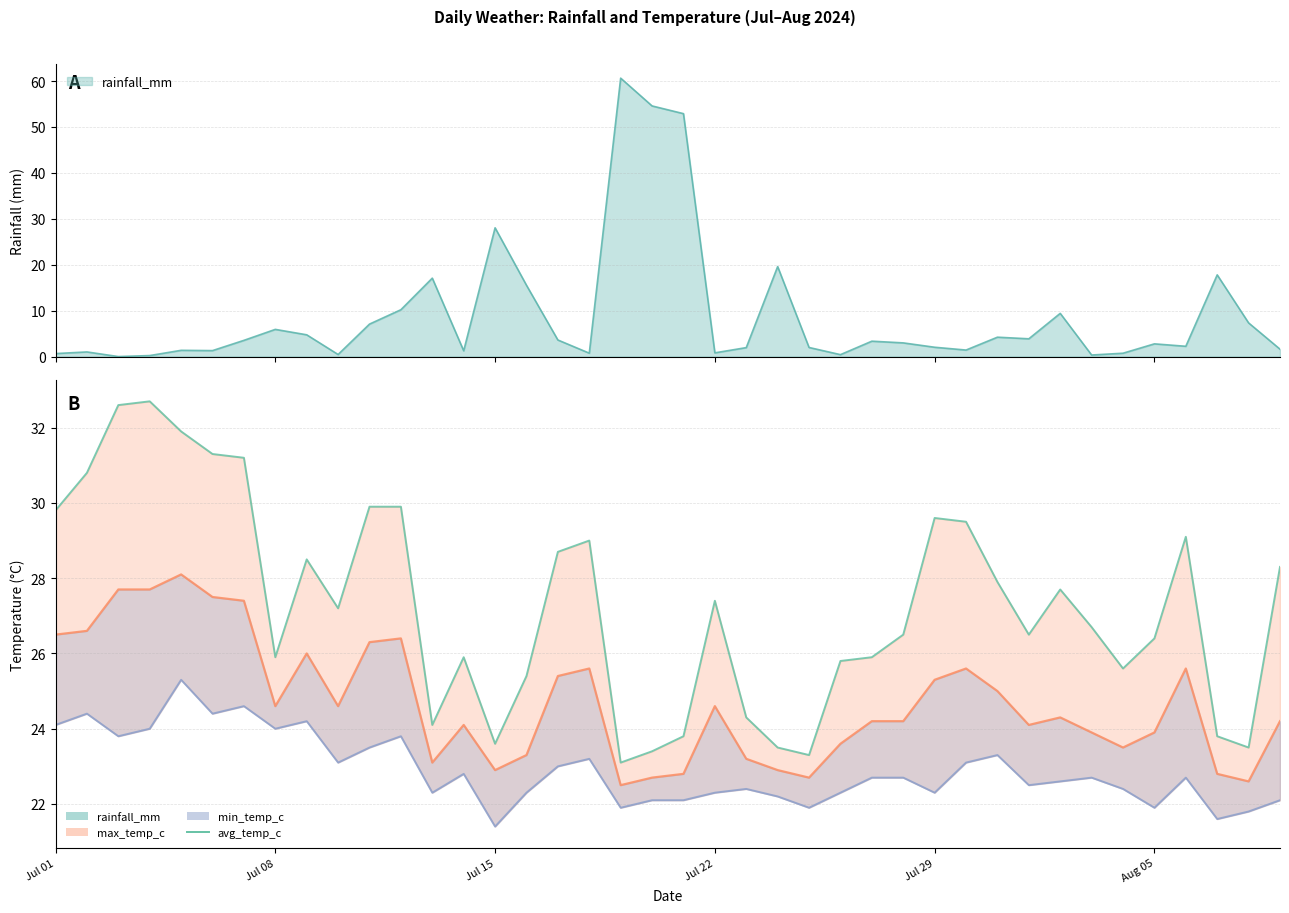

Where does the data first go above 27?

Jul 01